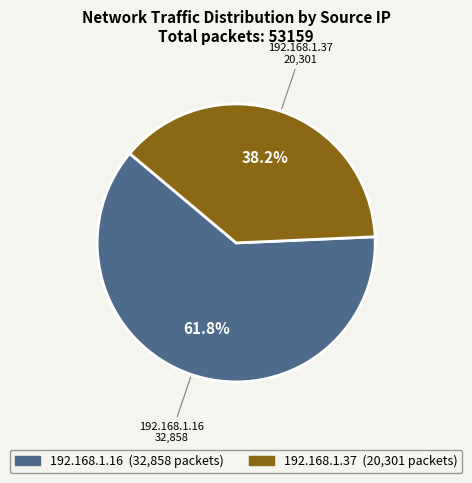

Rank the categories by value from lowest to highest.

192.168.1.37, 192.168.1.16